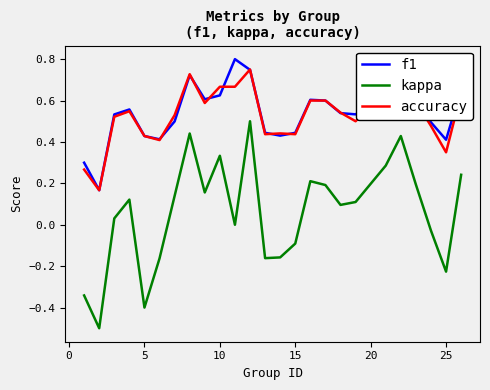

True or false: kappa and accuracy cross at least once.

False